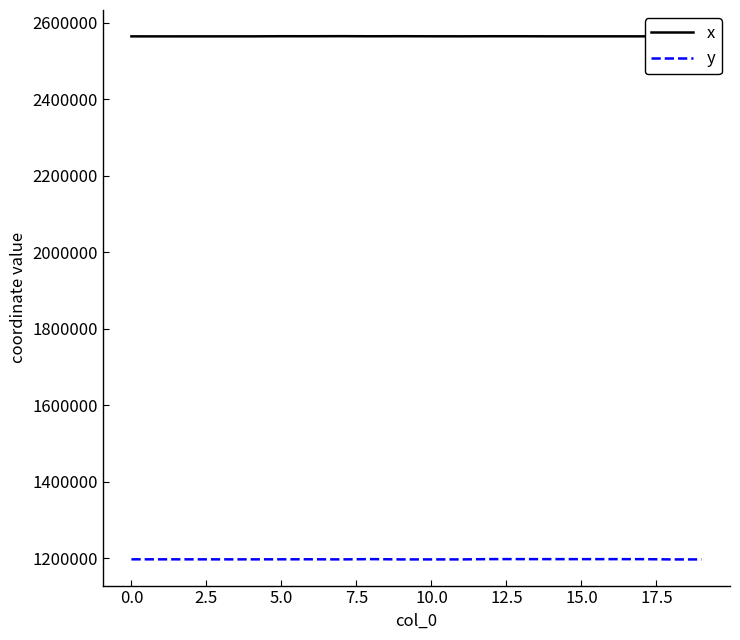

What is the highest value of the x series?

2565478.1